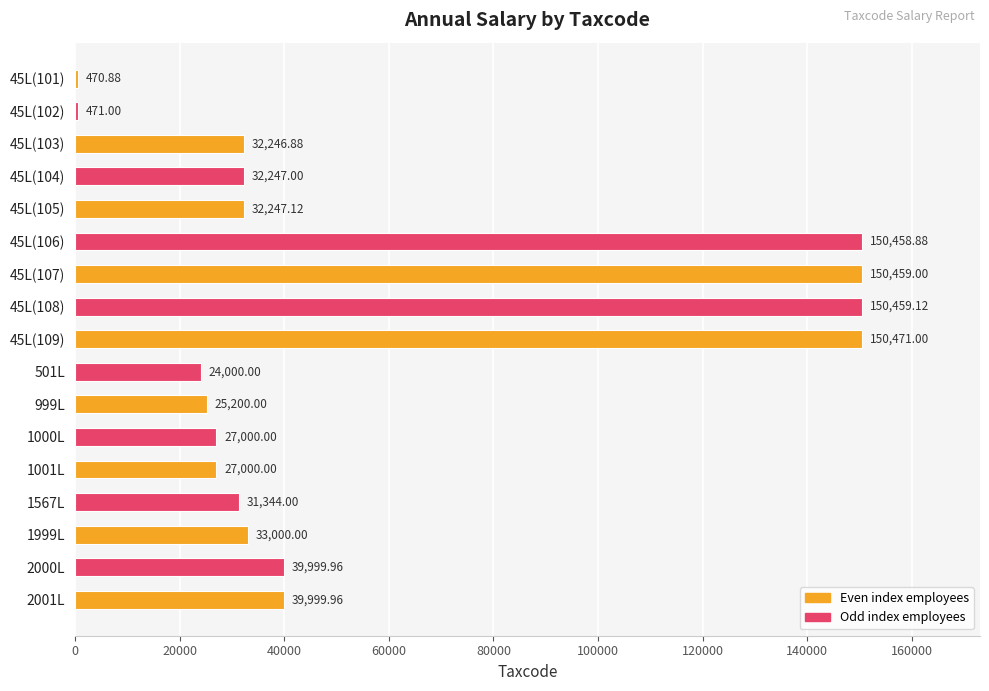

What is the sum of the values at 45L(106) and 45L(105)?

182706.0